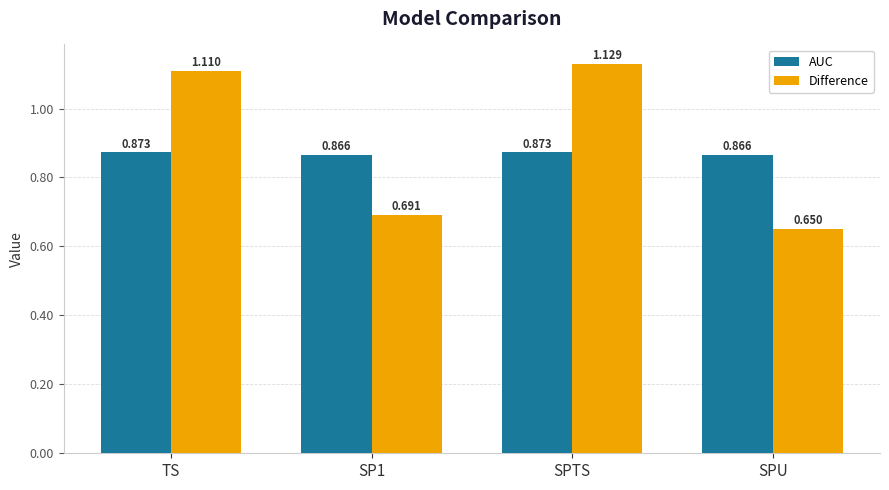

Is the value of Difference at SP1 greater than the value of AUC at TS?

No